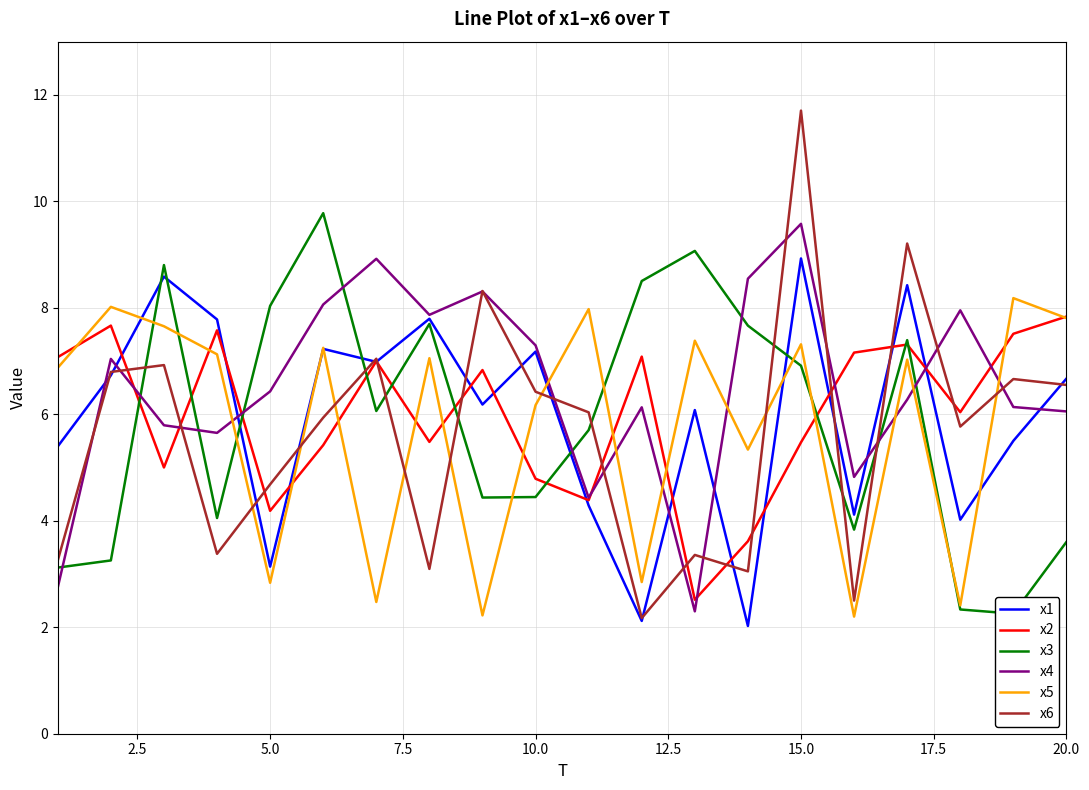

Does the chart display data point markers on the line(s)?

No